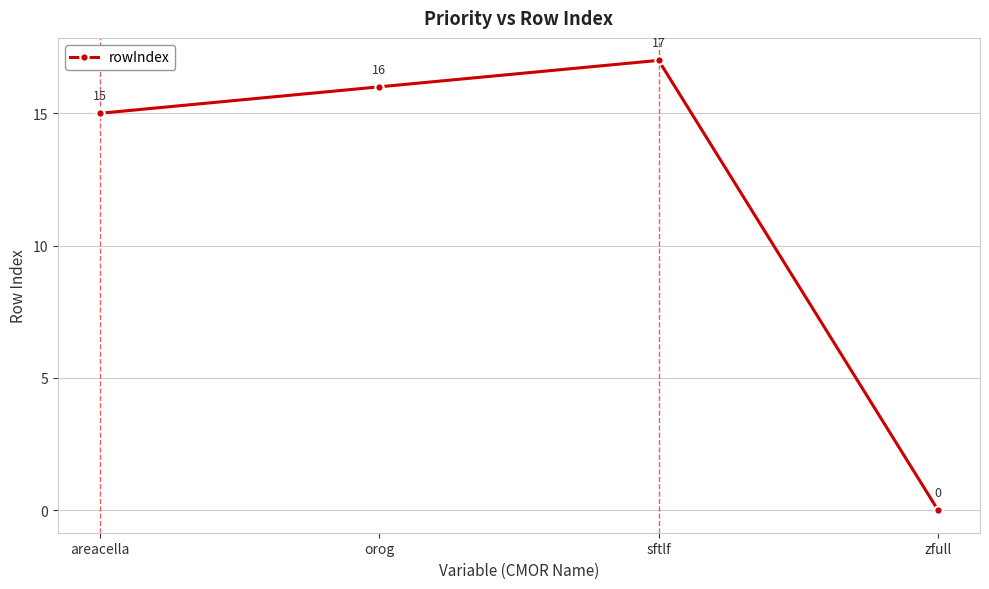

How many values are below 16?

2